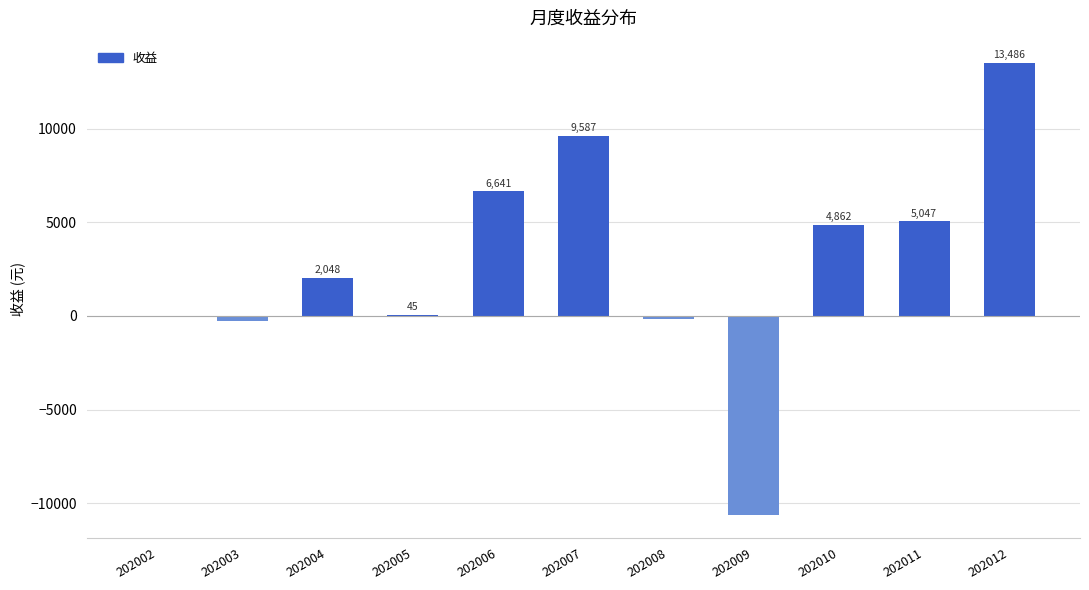

Is it true that the value at 202002 is -2.5?

True